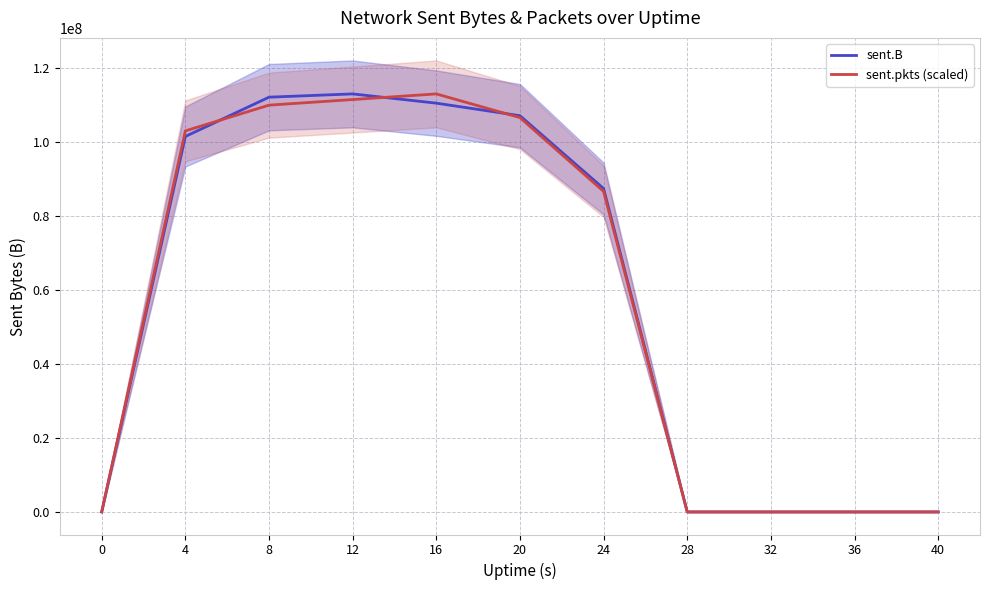

The value of sent.pkts (scaled) at 40 is 0.0. True or false?

True